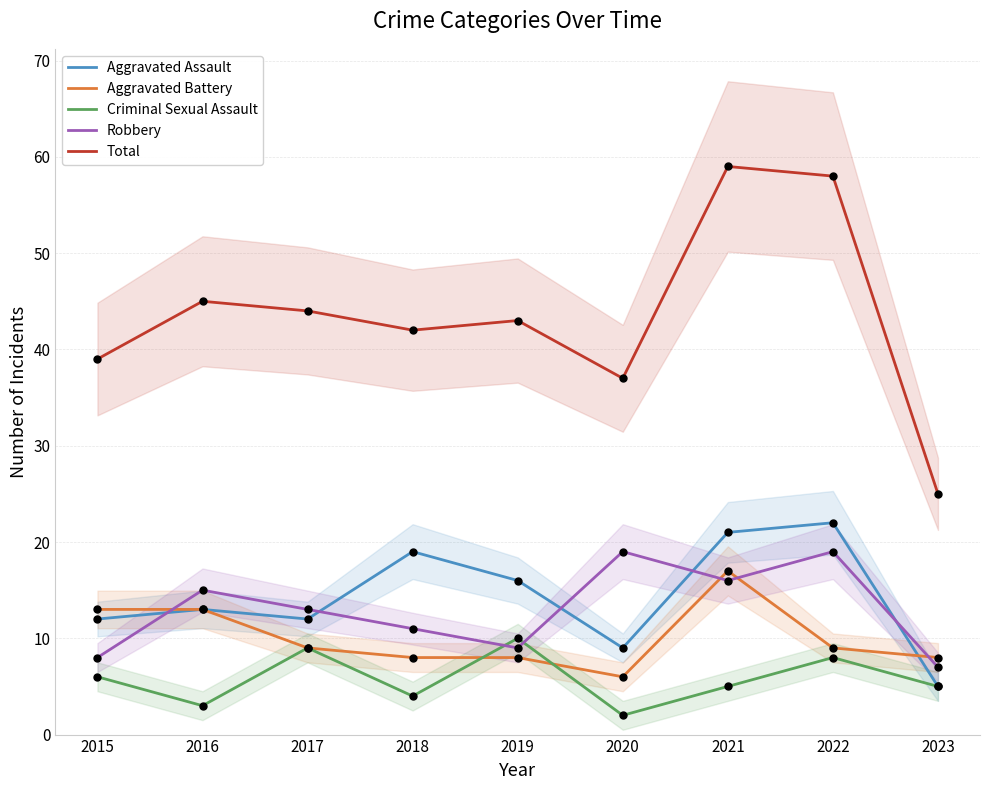

Is the value of Robbery at 2015 greater than the value of Aggravated Assault at 2018?

No